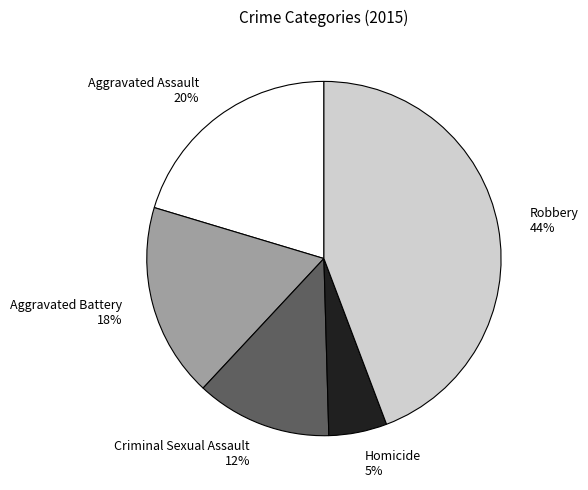

Rank the categories by value from lowest to highest.

Homicide, Criminal Sexual Assault, Aggravated Battery, Aggravated Assault, Robbery